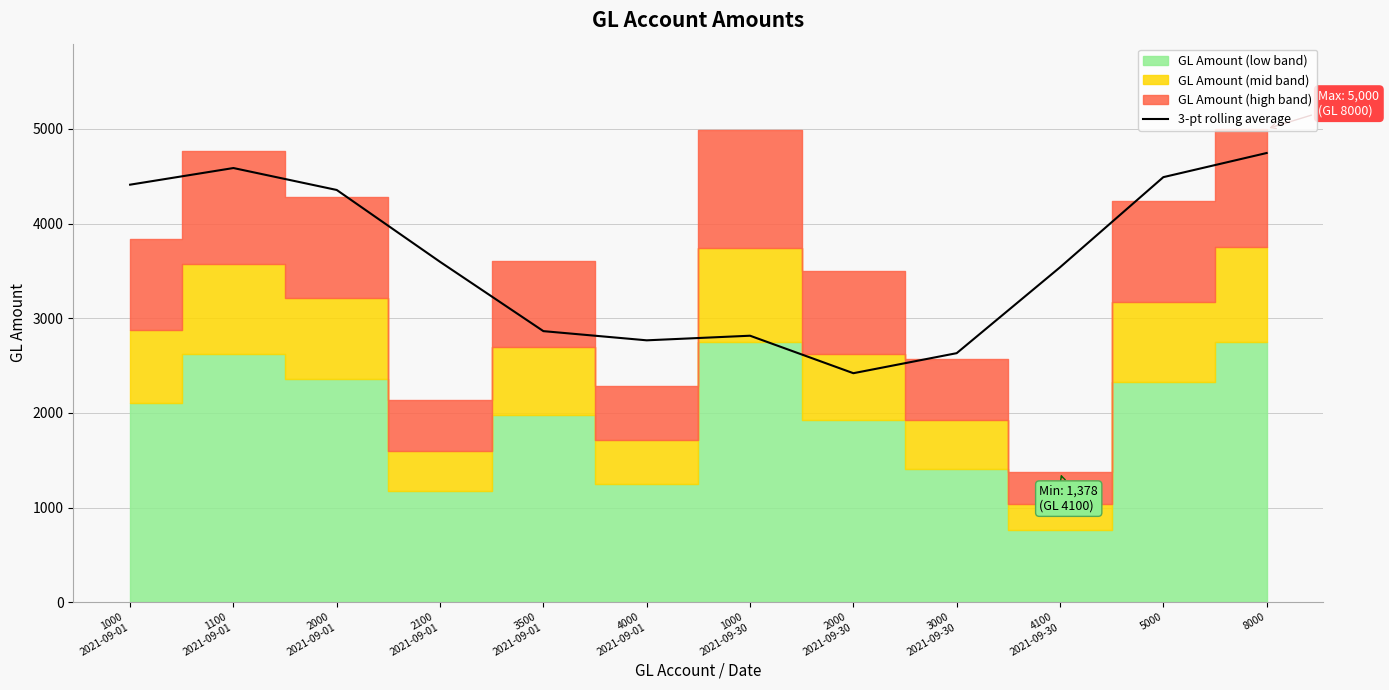

What is the label of the 9th point from the left?

3000
2021-09-30